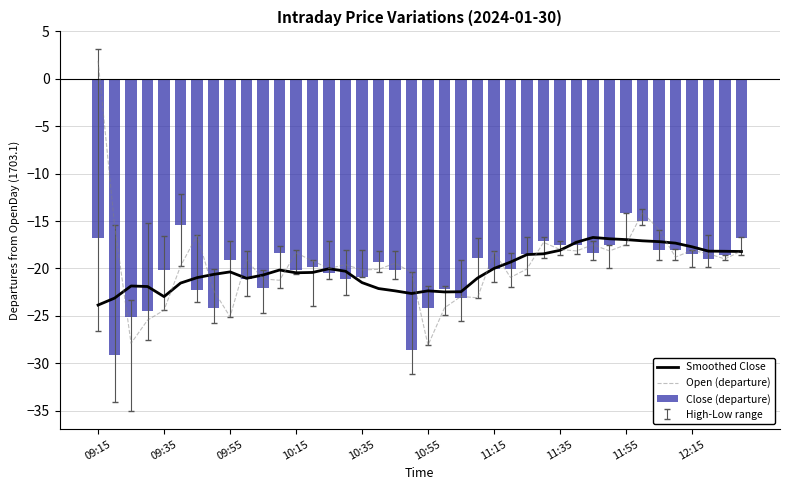

At 10, list the series in order from largest to smallest.

Smoothed Close, Open (departure), Close (departure)